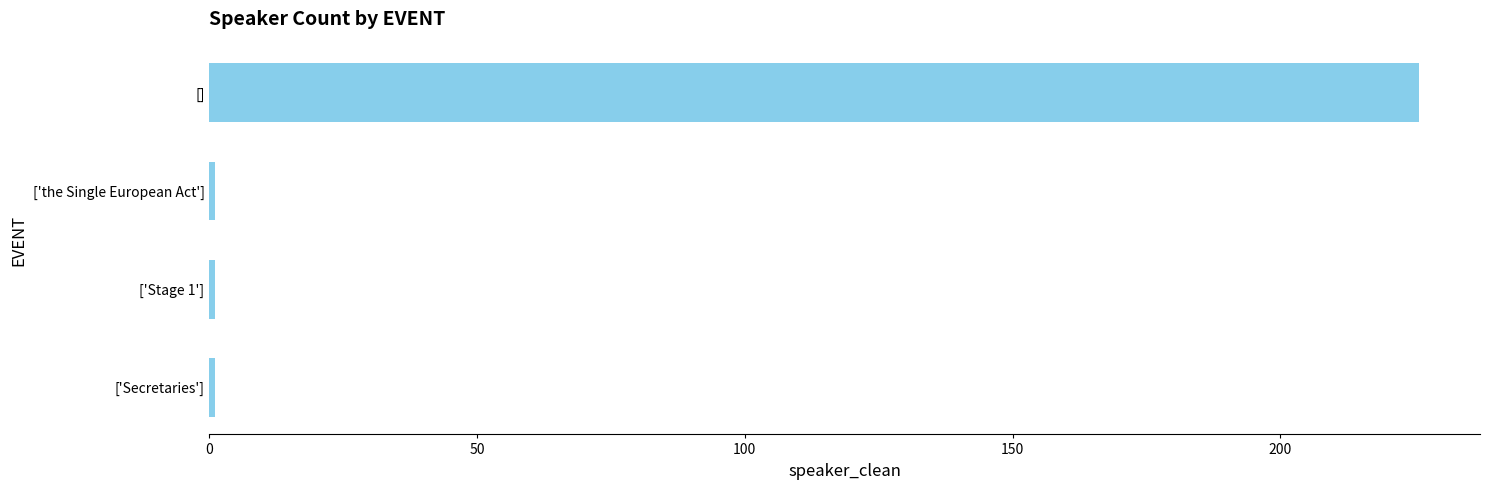

What is the average value?

57